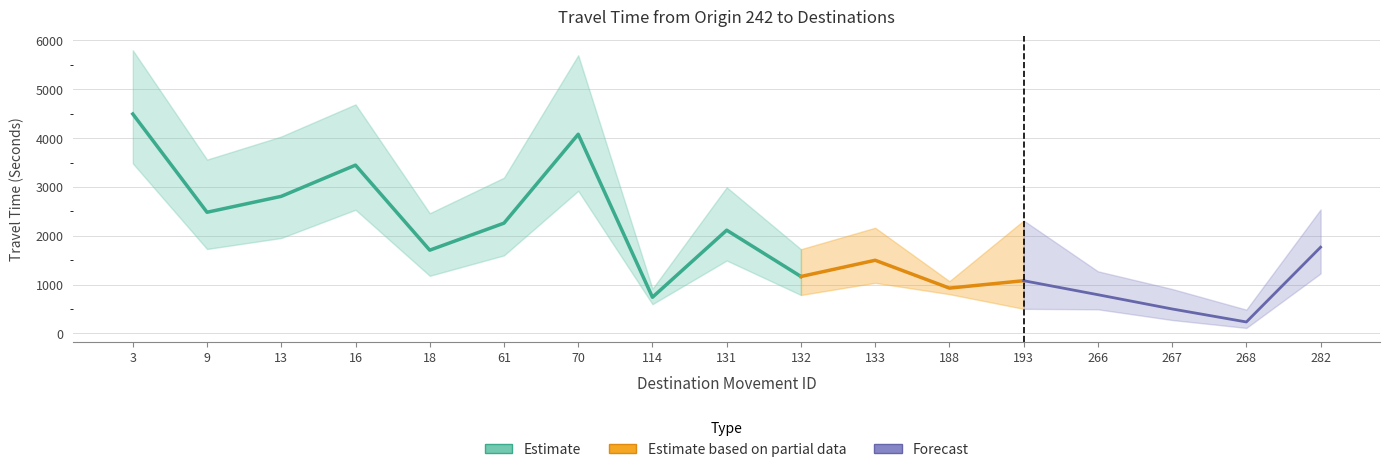

Is it true that Mean Travel Time (Seconds) equals 556 at 282?

False